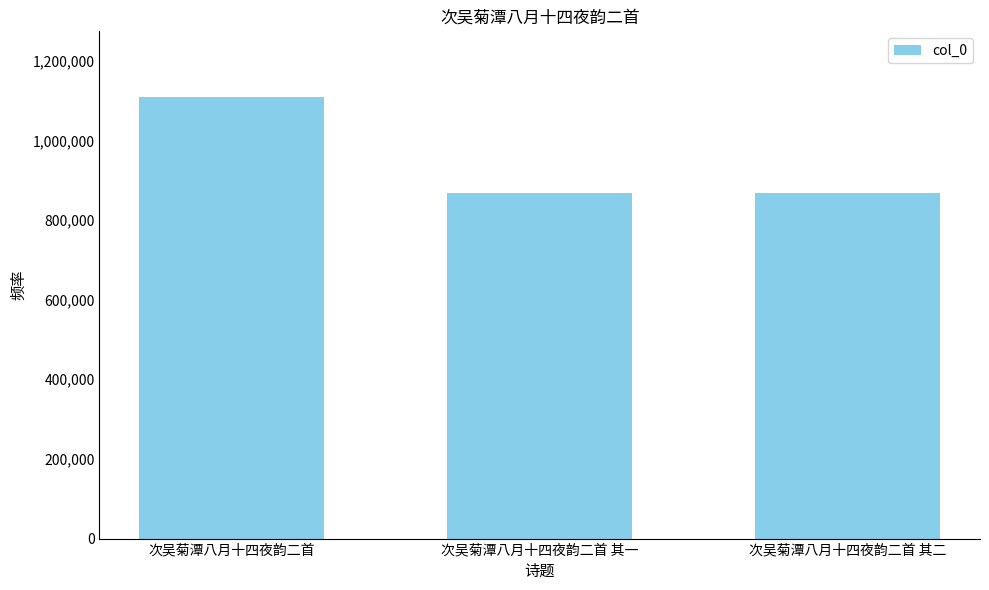

The value at 次吴菊潭八月十四夜韵二首 其二 is 868264. True or false?

True